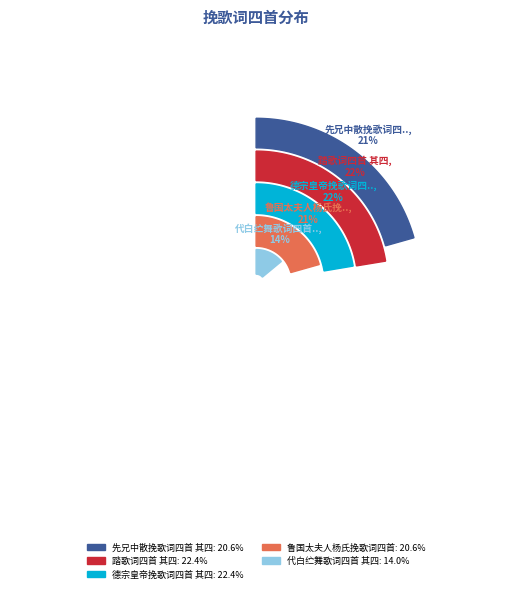

Which category has the biggest portion of the pie?

踏歌词四首 其四